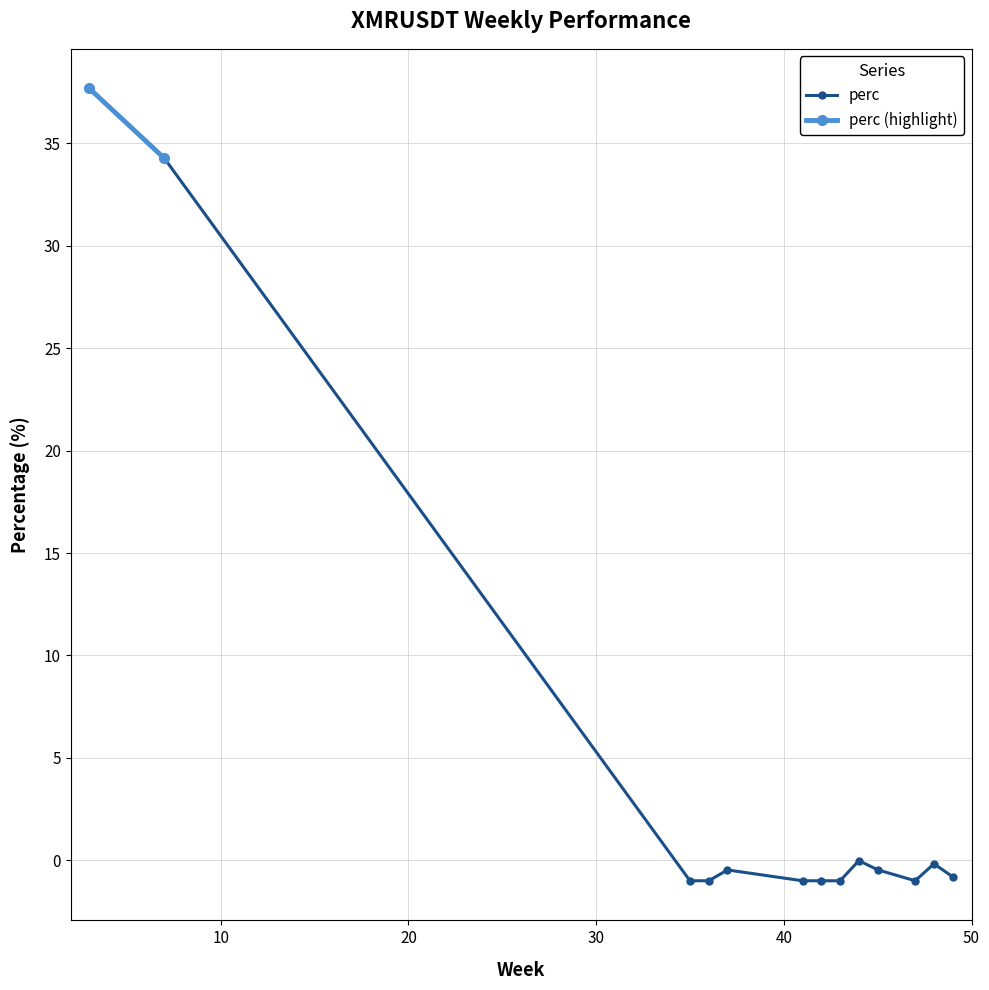

Is it true that the value at 36 is -1.0?

True